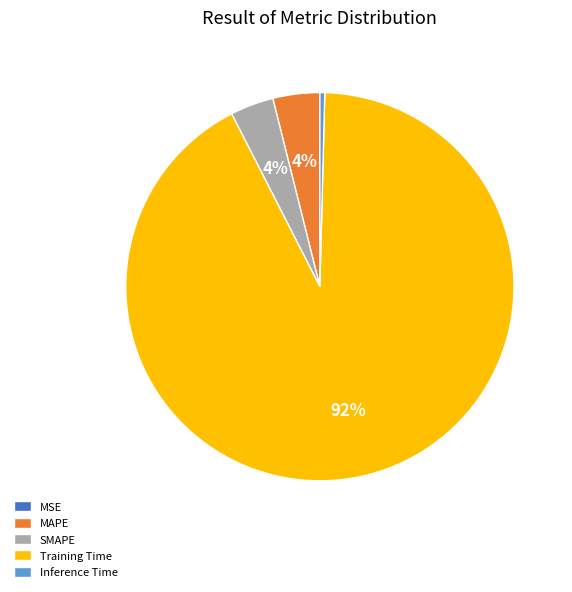

To the nearest percent, what is the difference between the largest and smallest slice percentages?

92%